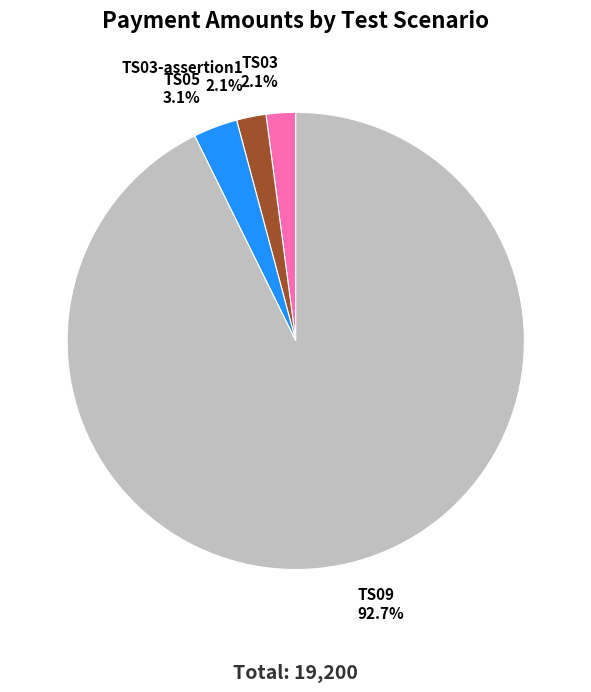

Does TS05 account for over 50% of the chart?

No